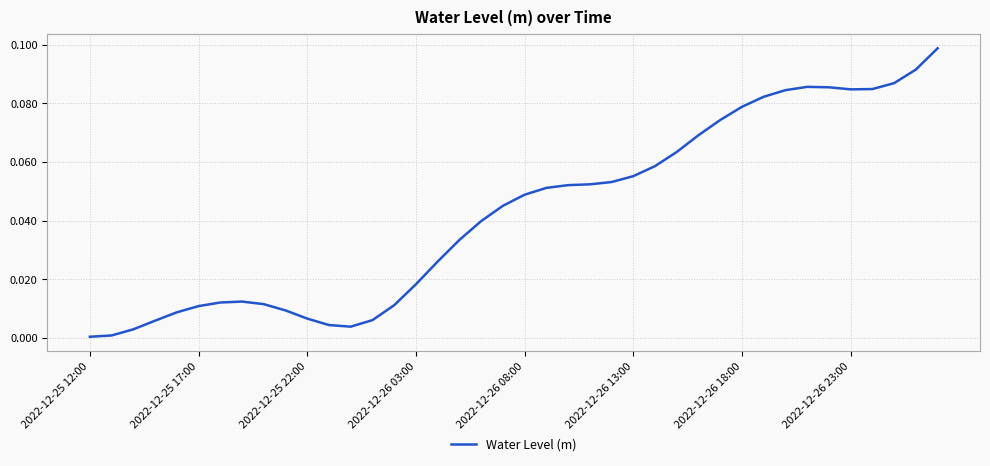

Which label corresponds to the smallest value in the chart?

2022-12-25 12:00